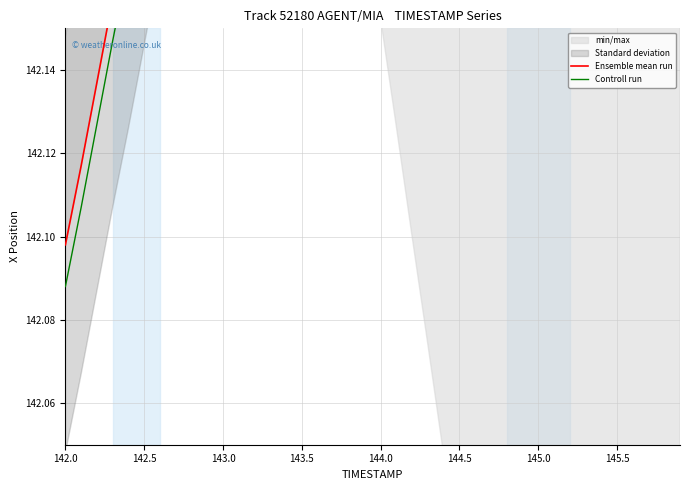

What is the average value of the Controll run series?

142.5